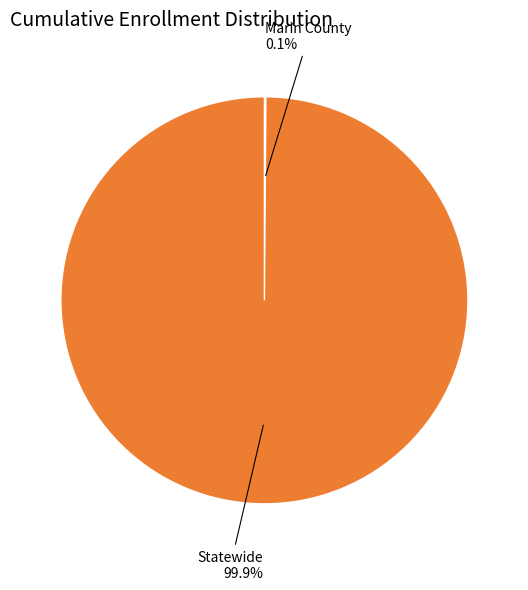

Is there a majority slice in this chart?

Yes